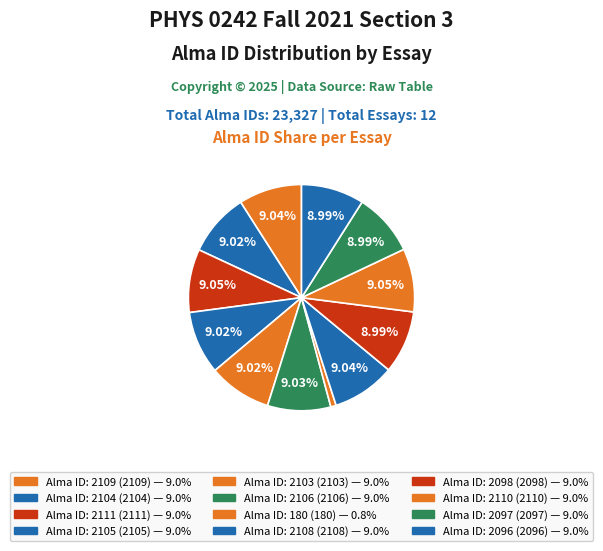

How many segments does this pie chart have?

12